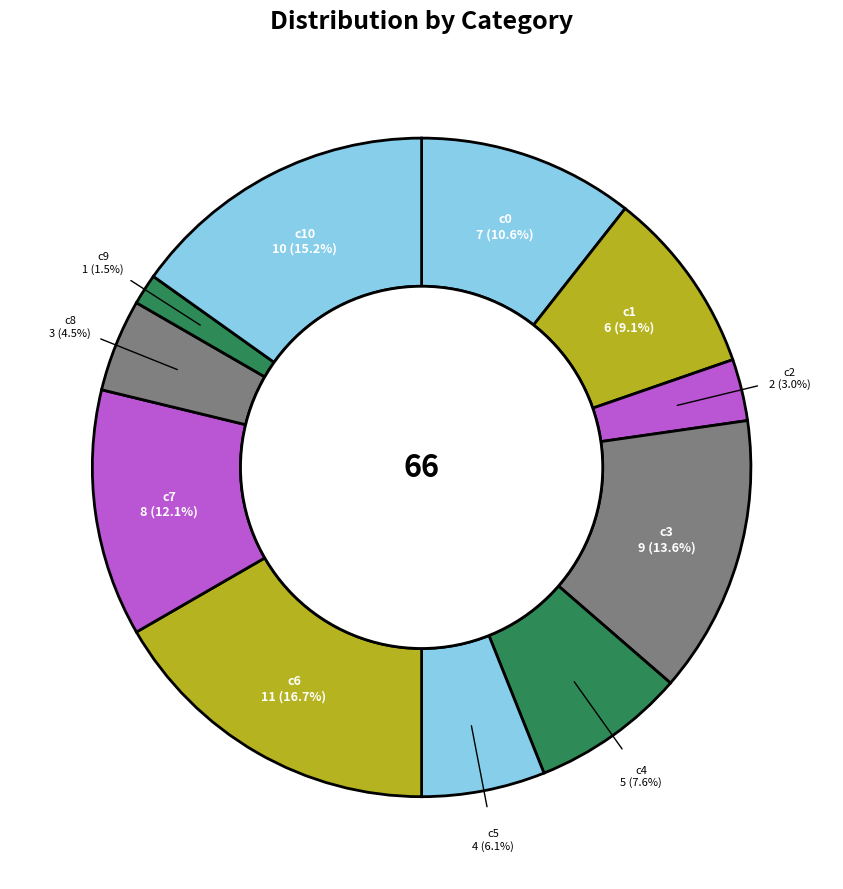

Combined, do c7 and c2 account for over 50%?

No